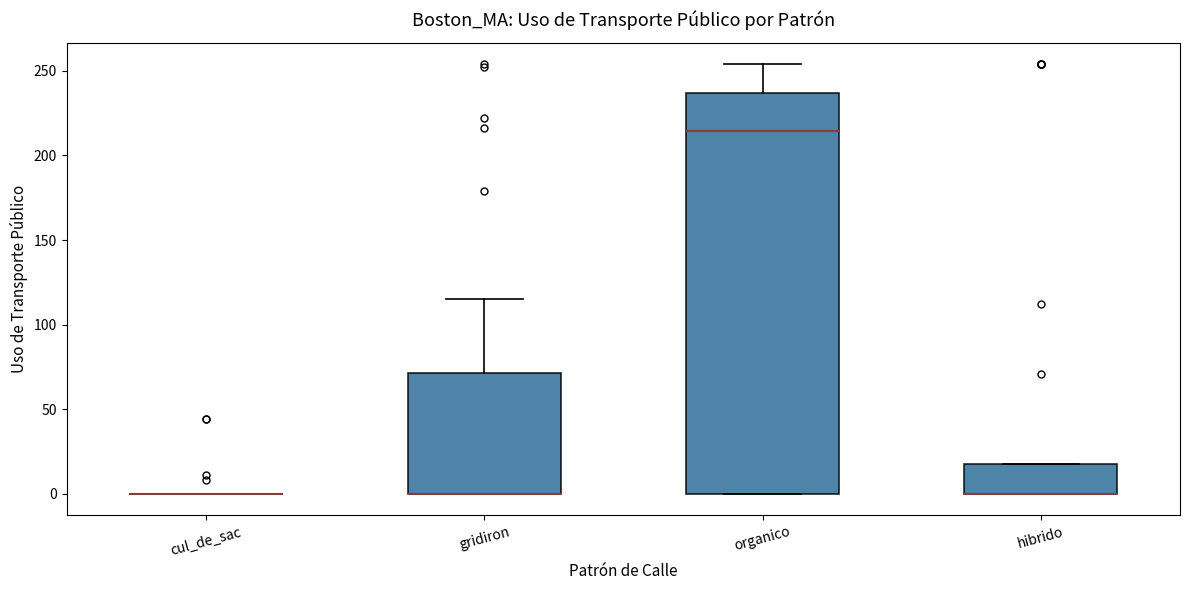

Where is the upper edge of the box for organico on the y-axis? The values are not printed on the chart, so give them approximately, as read against the axis.

235